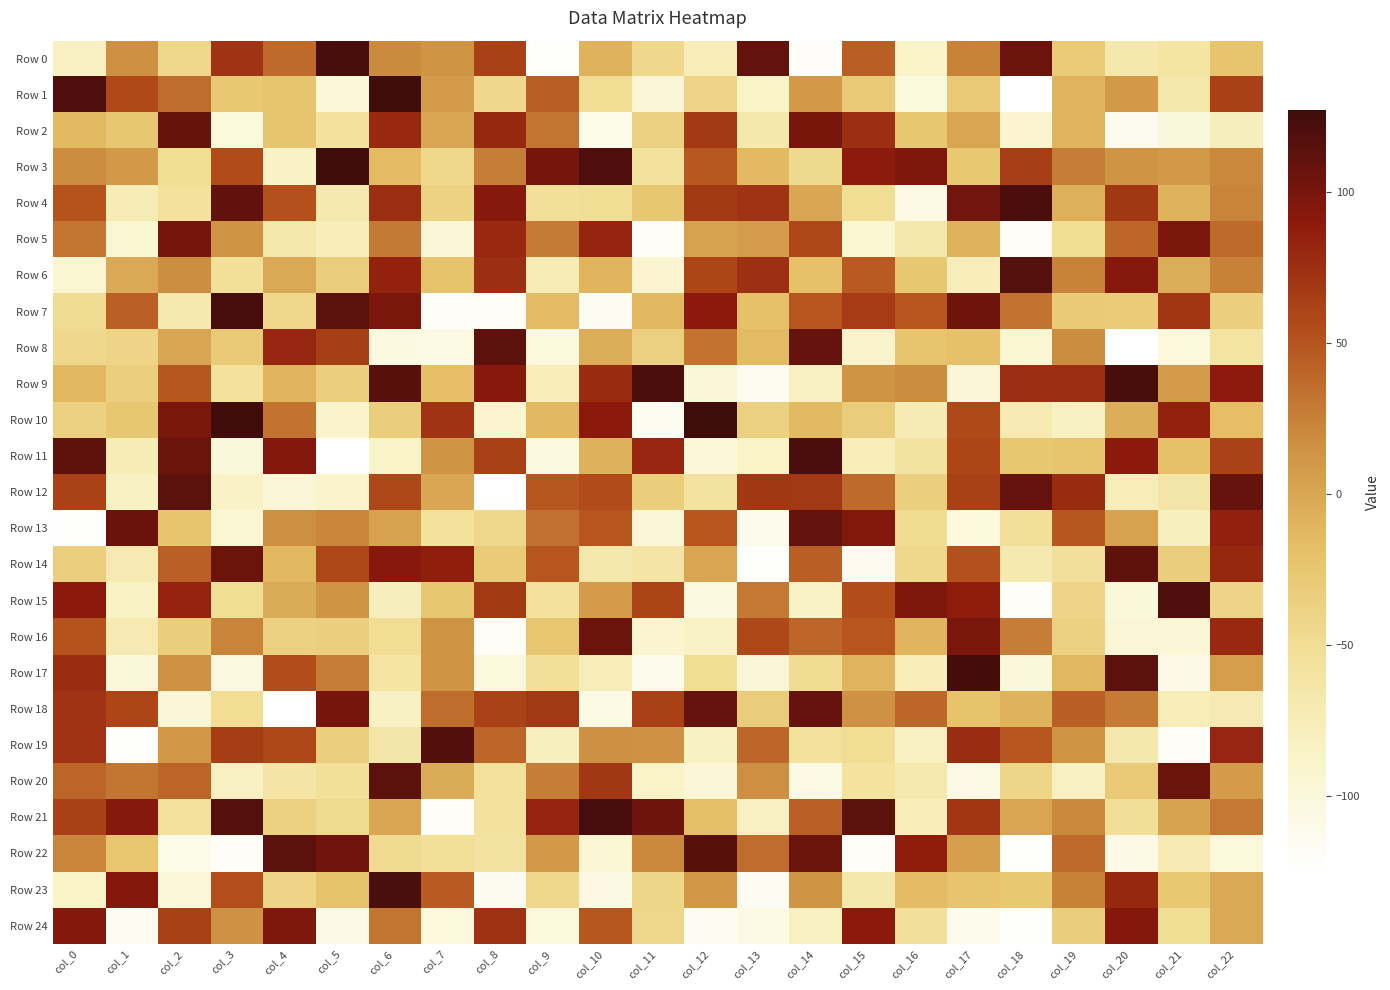

What is the spread (max minus min) of values at col_2?

224